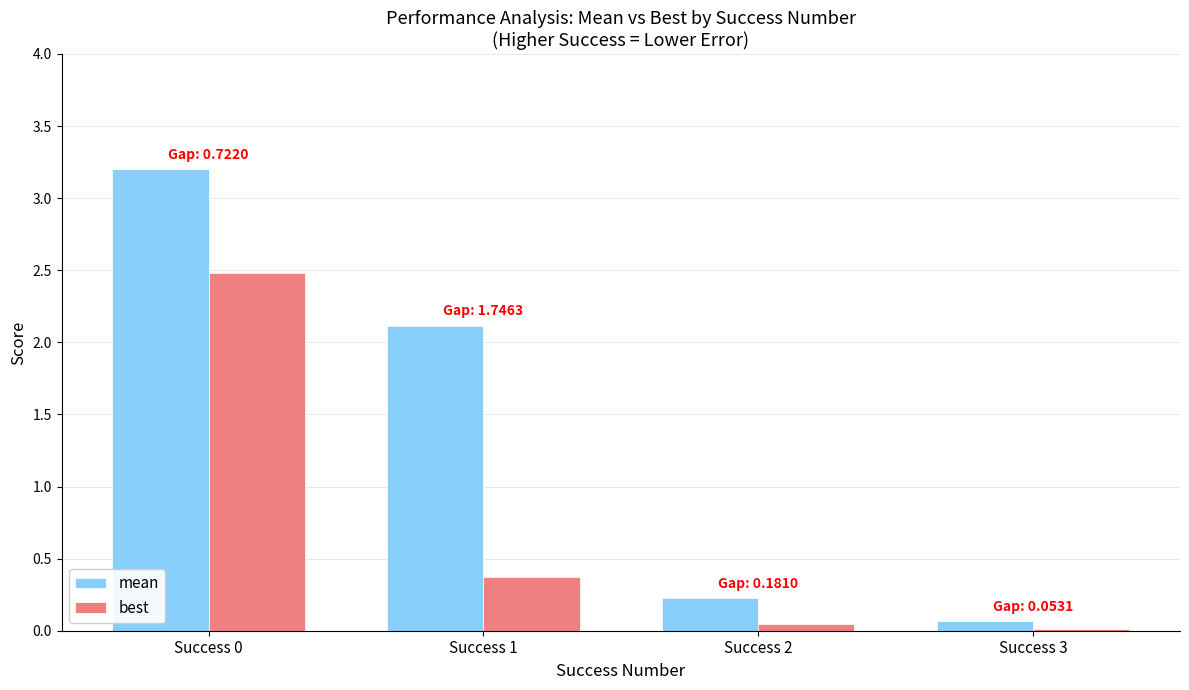

How many bars are there in each group?

2